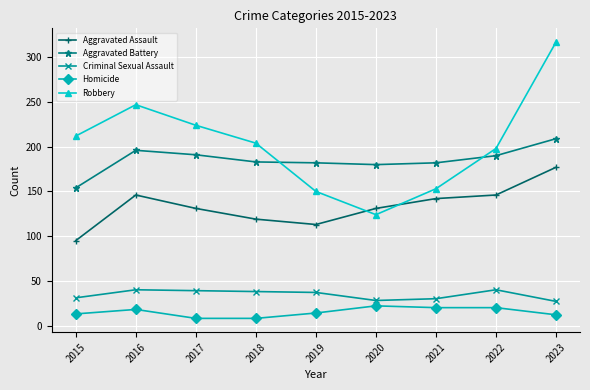

True or false: Homicide has more than 0 points higher than both neighbors.

True